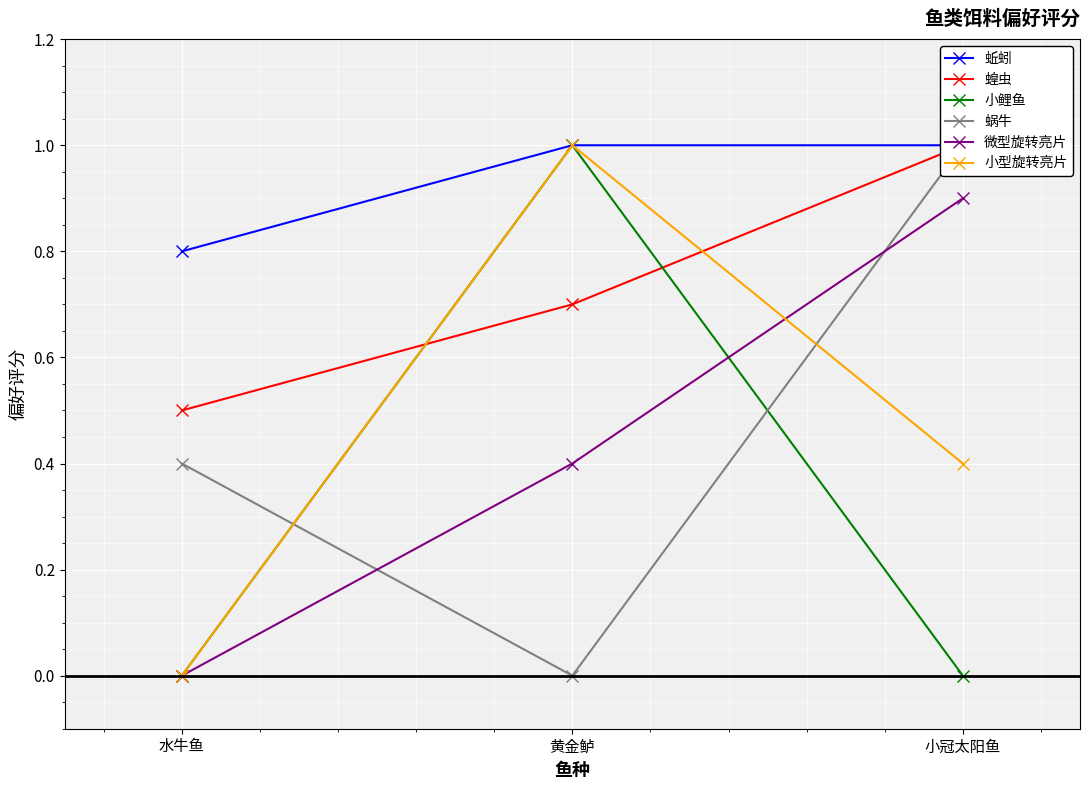

How many categories are shown in the chart?

3